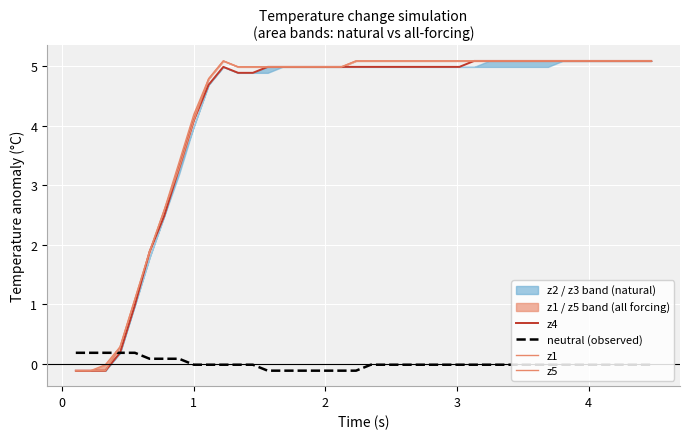

Is it true that neutral (observed) equals -0.0 at 9?

False